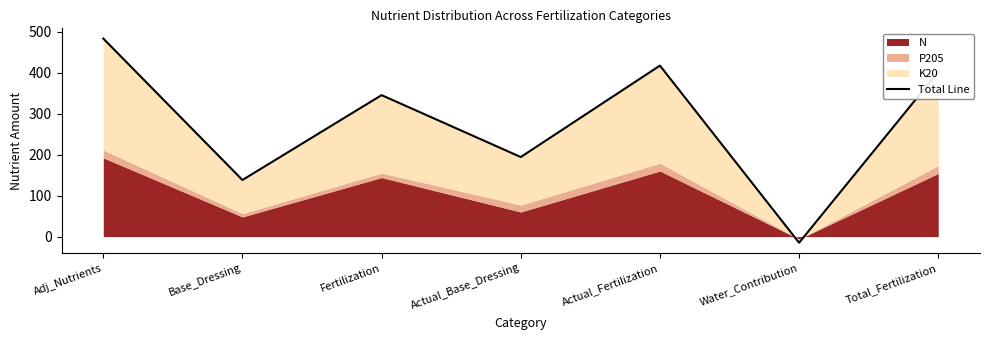

What is the label of the 1st point from the right?

Total_Fertilization